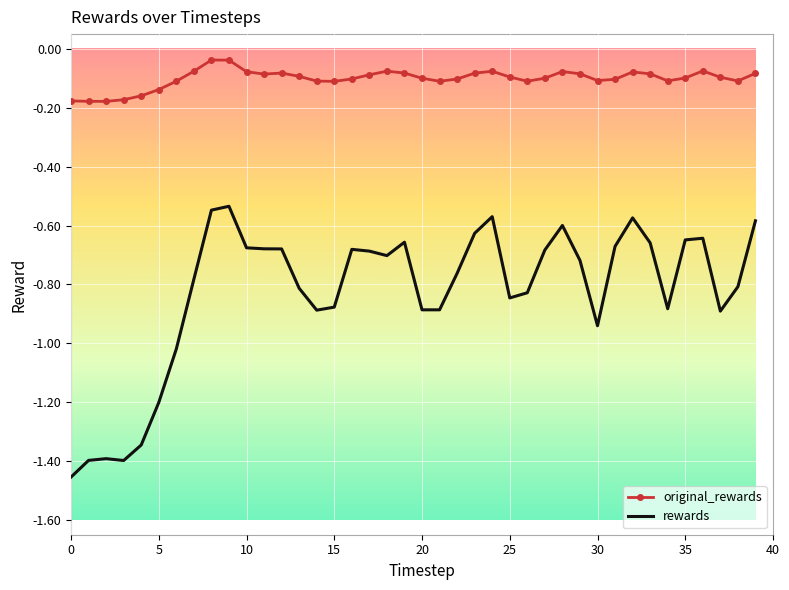

Which series has the largest total across all categories?

original_rewards